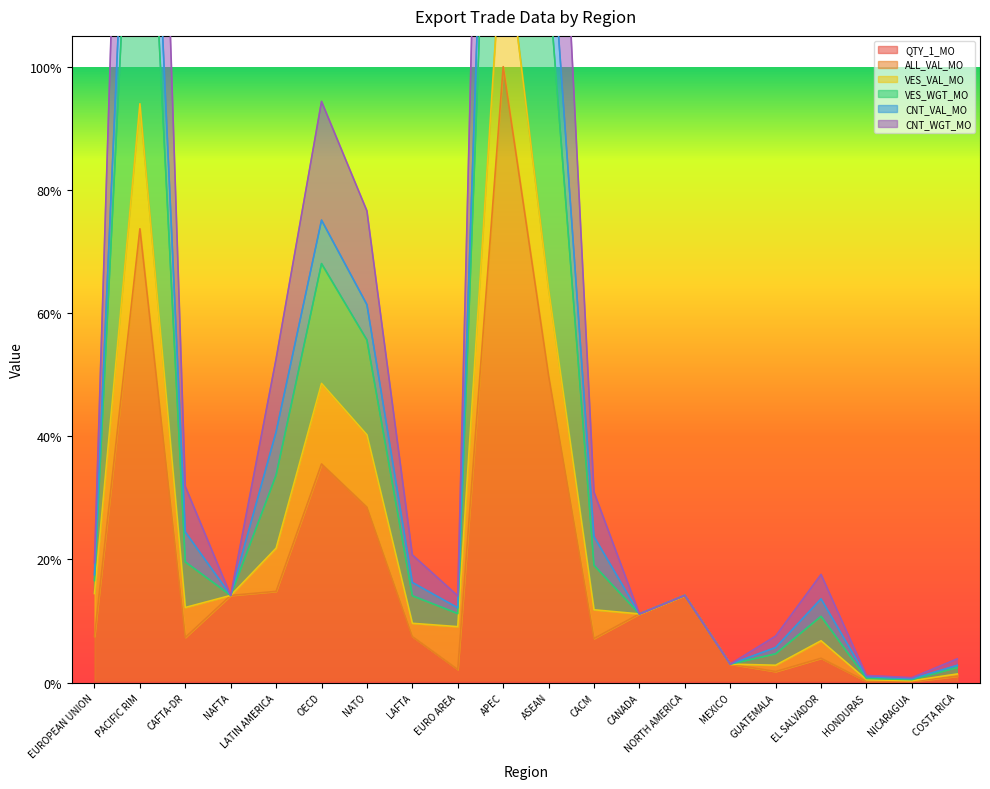

True or false: CNT_VAL_MO and QTY_1_MO intersect in this chart.

False